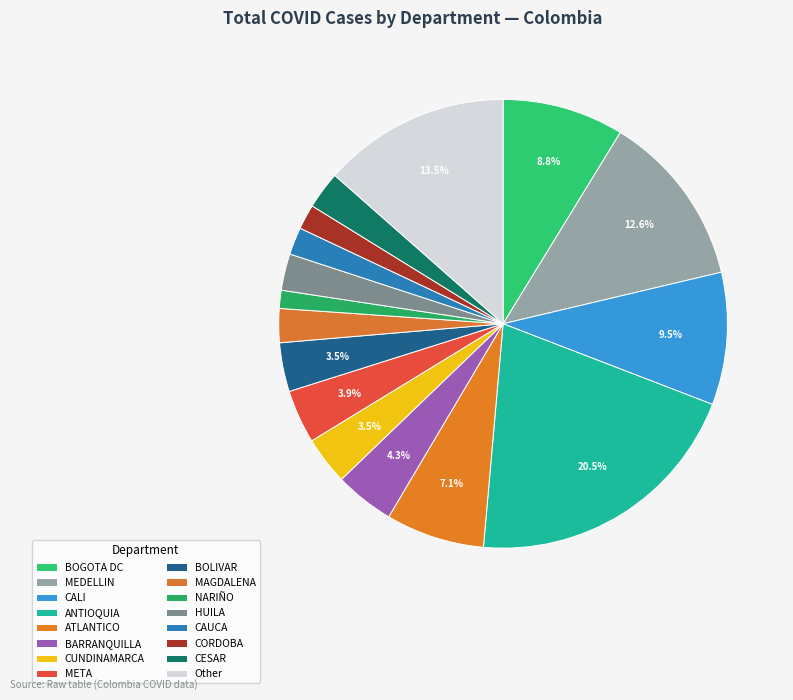

Is there a majority slice in this chart?

No